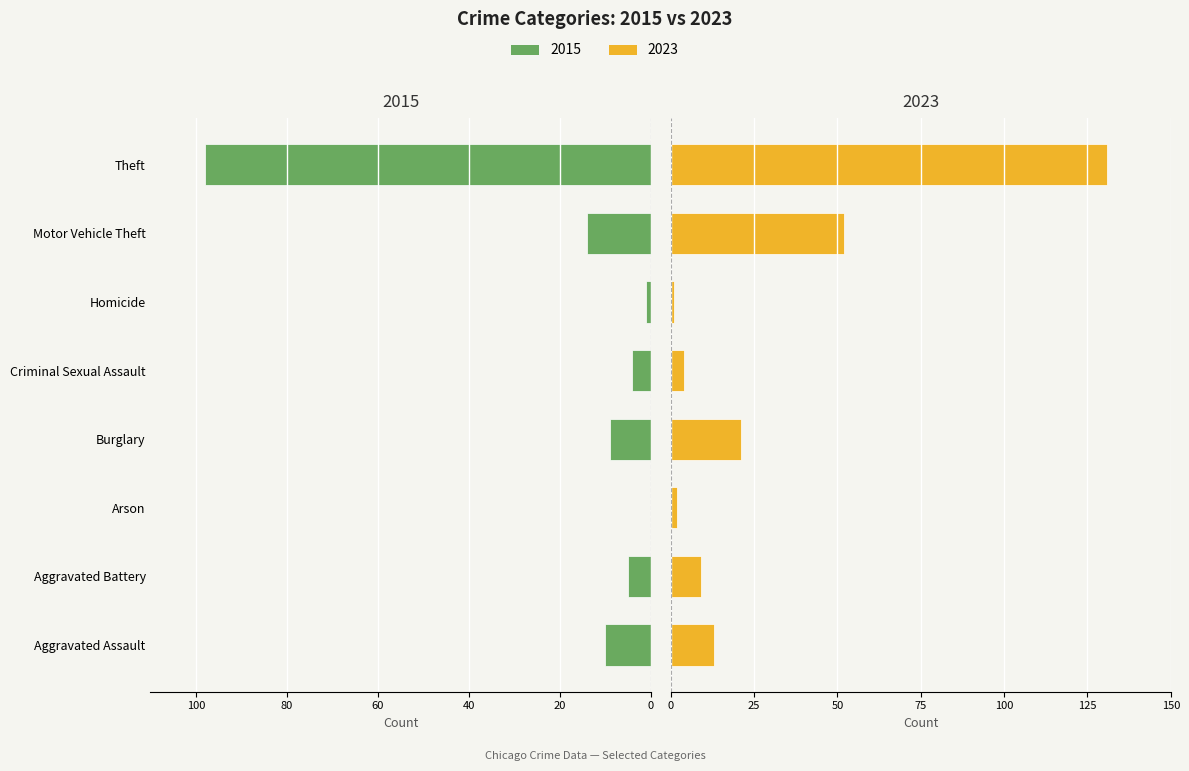

The 2023 series shows 1 at Homicide. True or false?

True